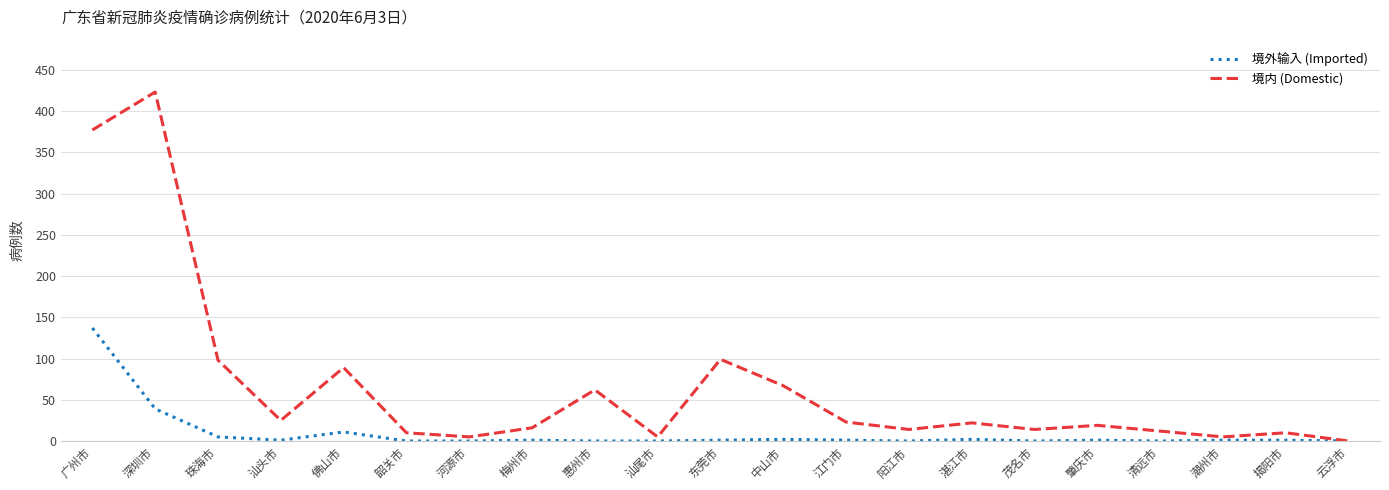

What is the average value of the 境外输入 (Imported) series?

10